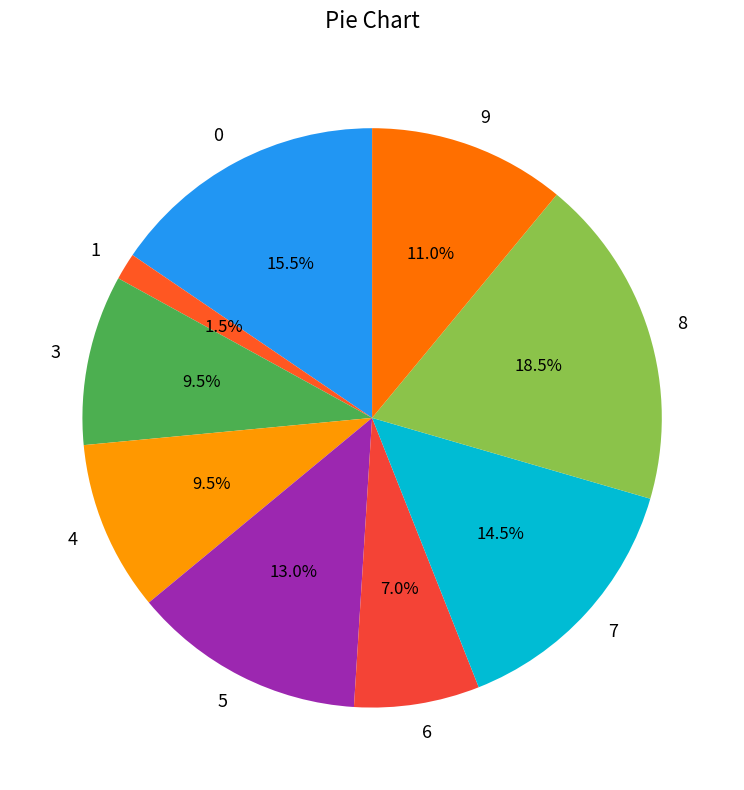

What is the largest slice in the pie chart?

8